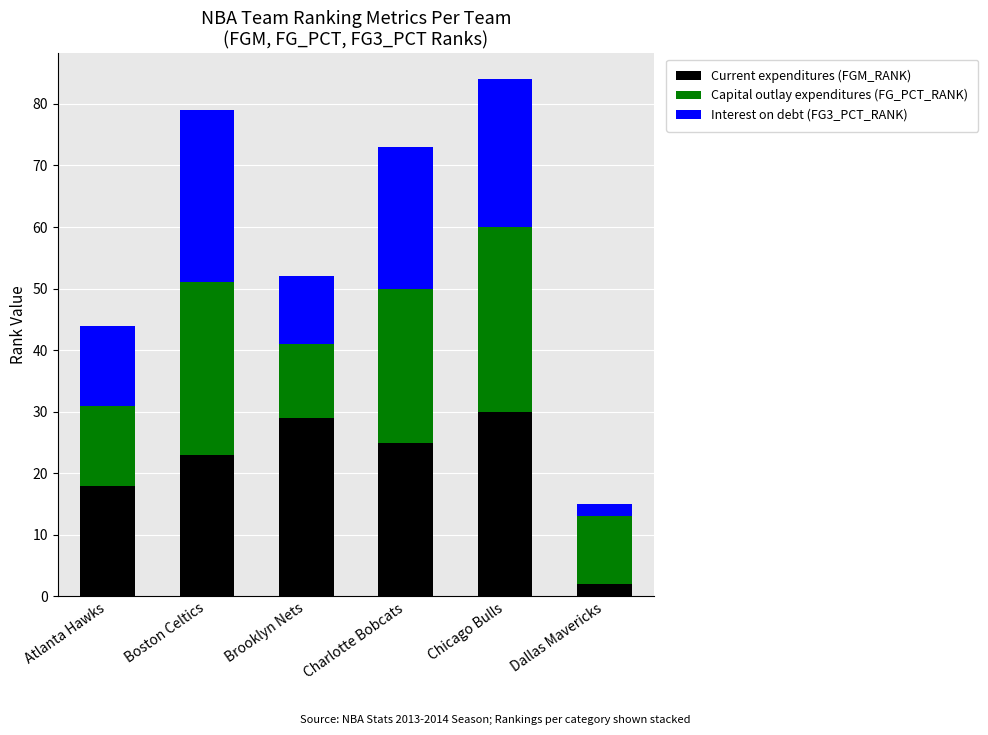

Reading right to left, what are the values for Current expenditures (FGM_RANK)?

Dallas Mavericks=2	Chicago Bulls=30	Charlotte Bobcats=25	Brooklyn Nets=29	Boston Celtics=23	Atlanta Hawks=18